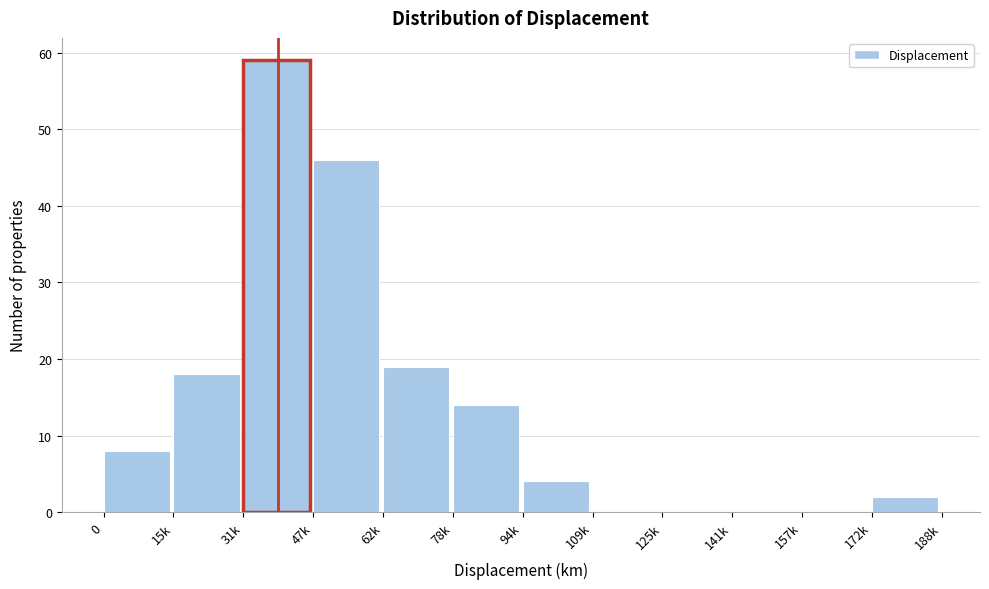

Reading left to right, transcribe all the data shown in this chart.

0=8	15k=18	31k=59	47k=46	62k=19	78k=14	94k=4	109k=0	125k=0	141k=0	157k=0	172k=2